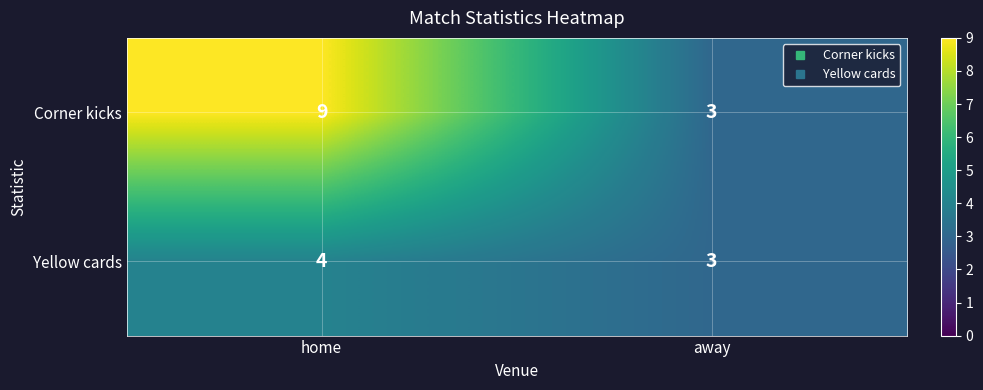

Is it true that Corner kicks equals 14 at home?

False